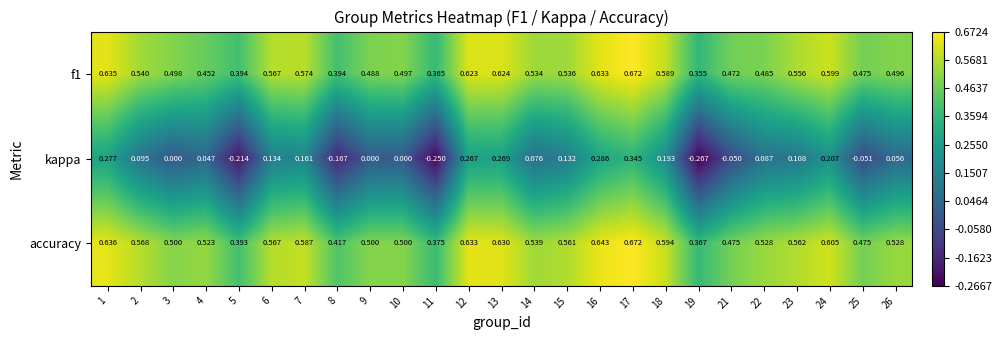

Which series has the largest range (max minus min)?

kappa